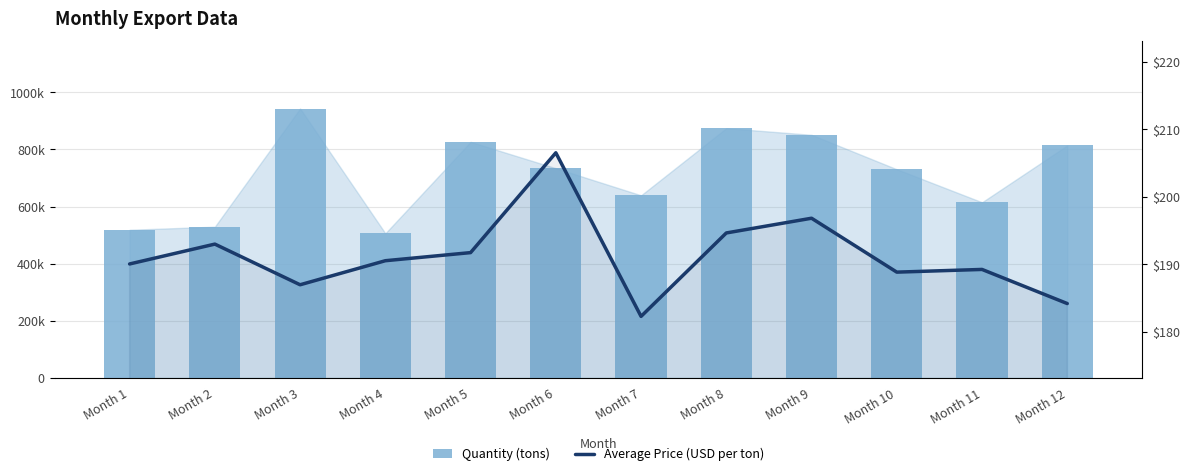

True or false: Quantity (tons) has a value of 1398221.8 at Month 9.

False